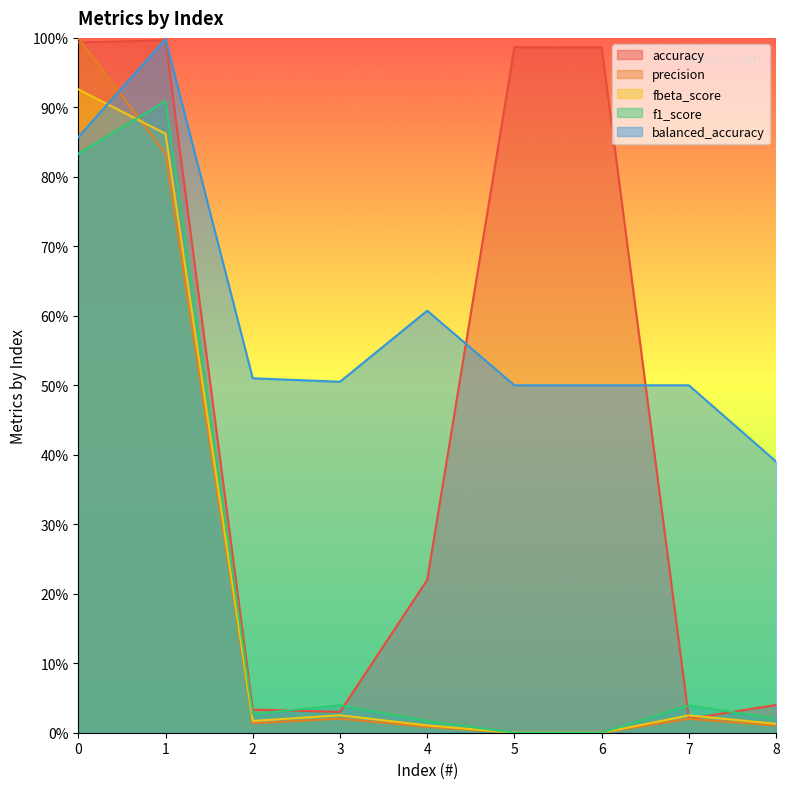

What is the total value across all series at 3?

0.6